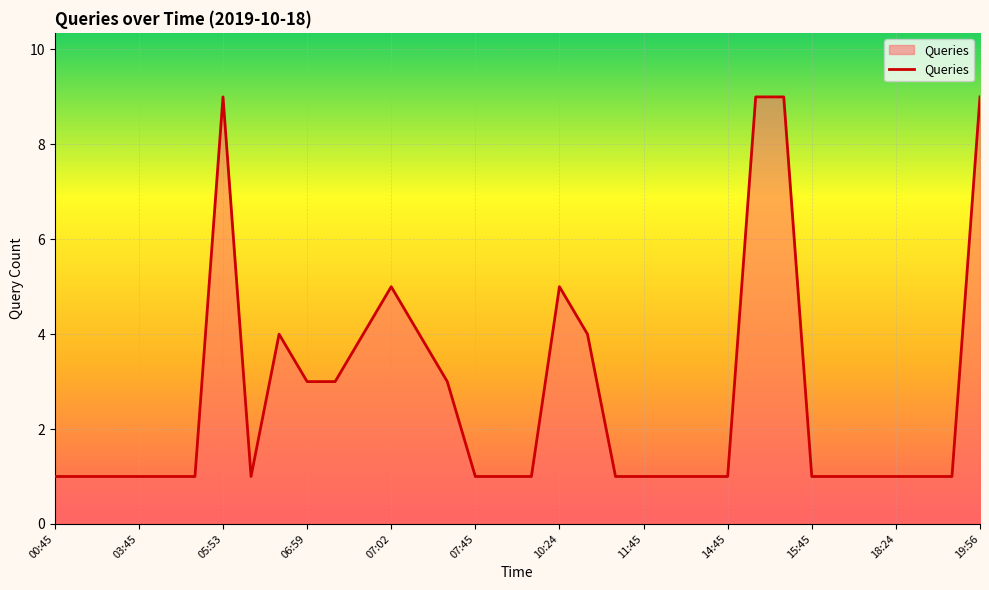

What is the difference between the maximum and minimum values?

8